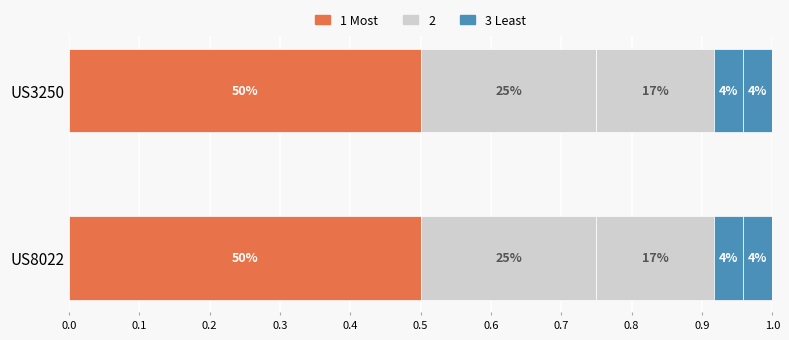

The AR series shows 2 at US3250. True or false?

False